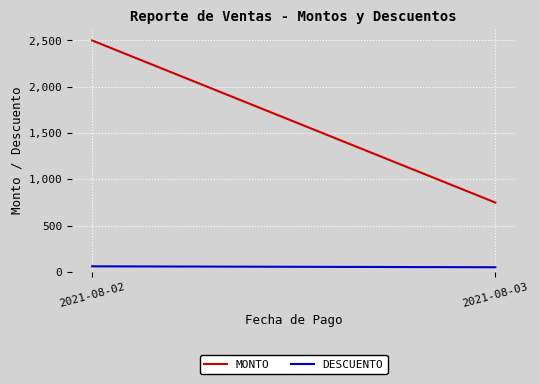

Which series has the largest total across all categories?

MONTO